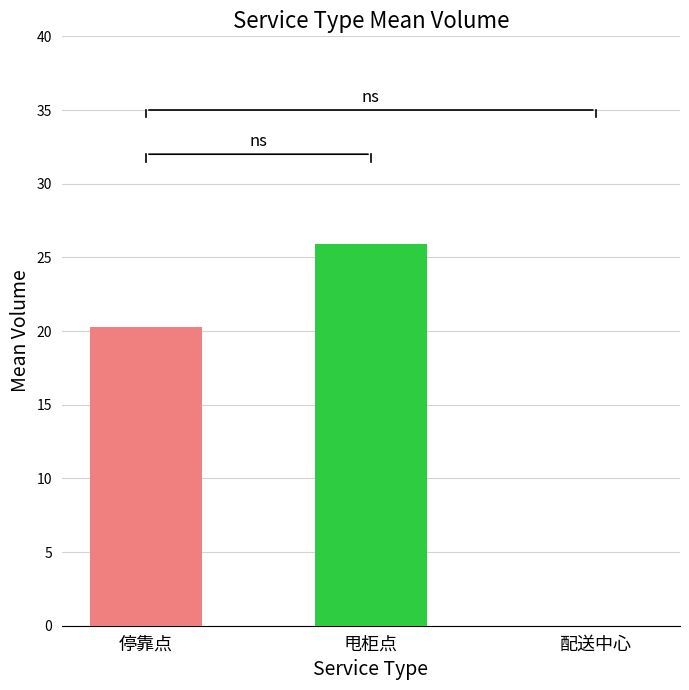

How many data points does each series have?

1